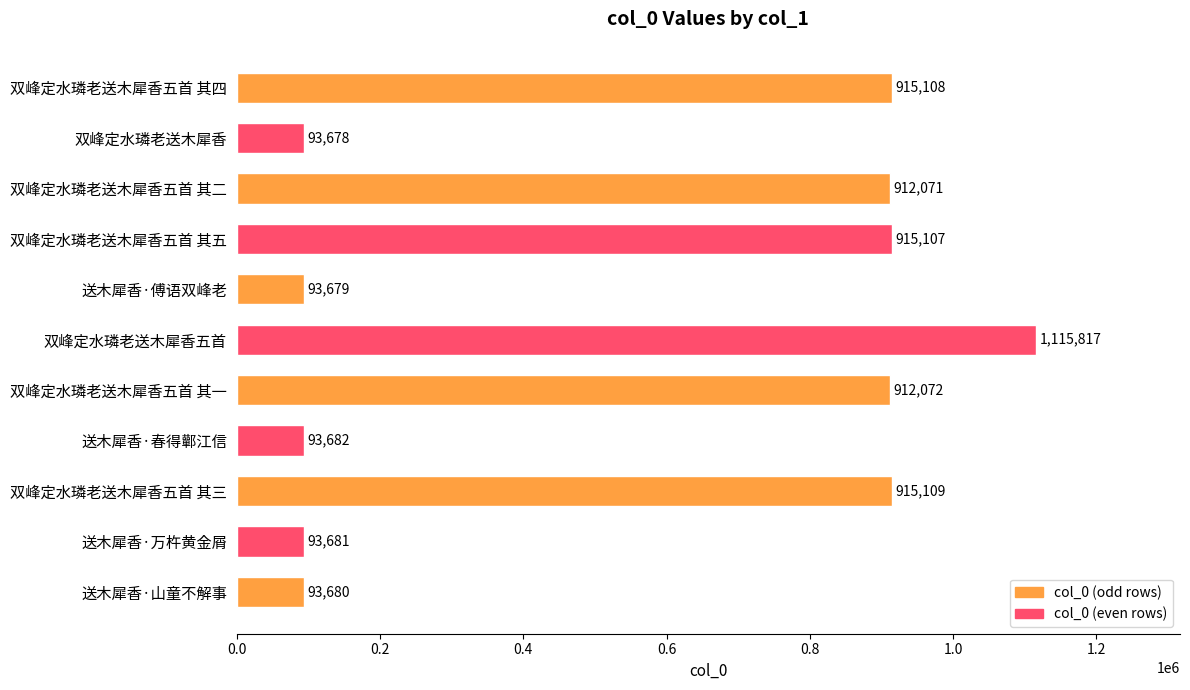

At which label is the value closest to 604747?

双峰定水璘老送木犀香五首 其二